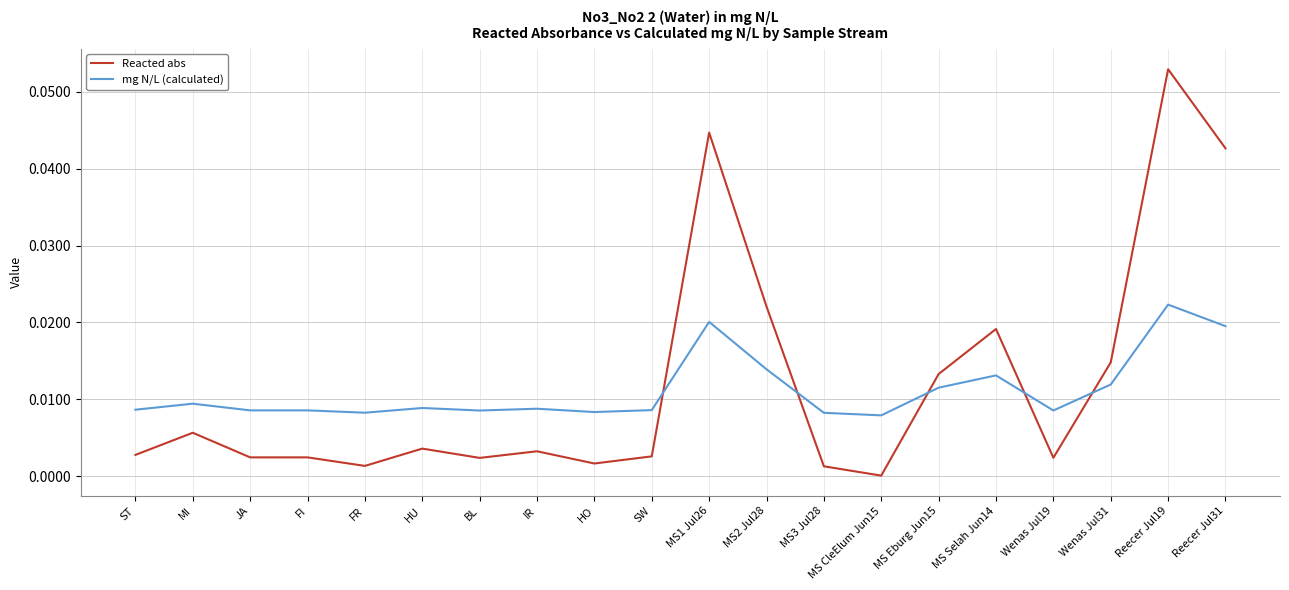

Which series has the largest total across all categories?

Reacted abs